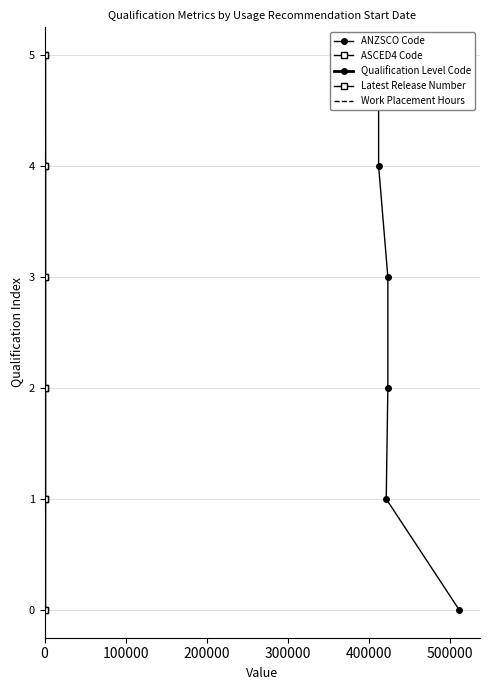

True or false: ANZSCO Code and ASCED4 Code intersect in this chart.

False